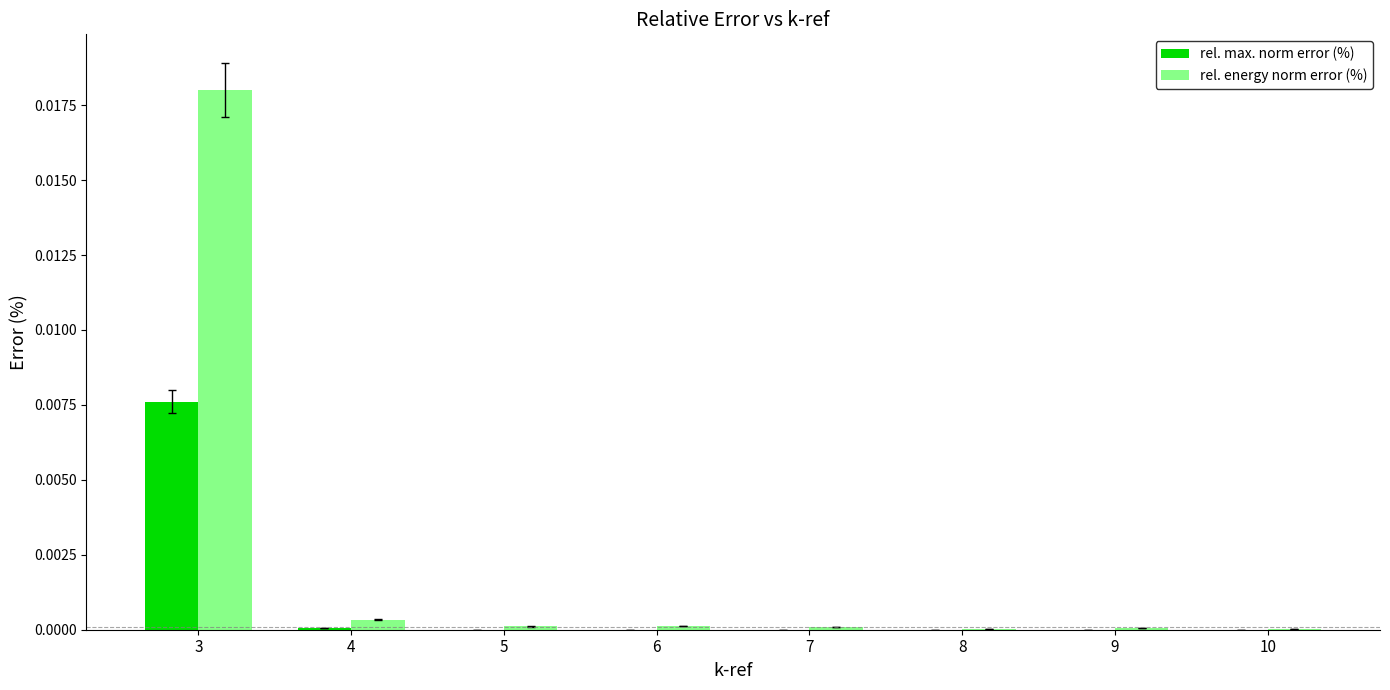

Which category has the highest value in the rel. energy norm error (%) series?

3